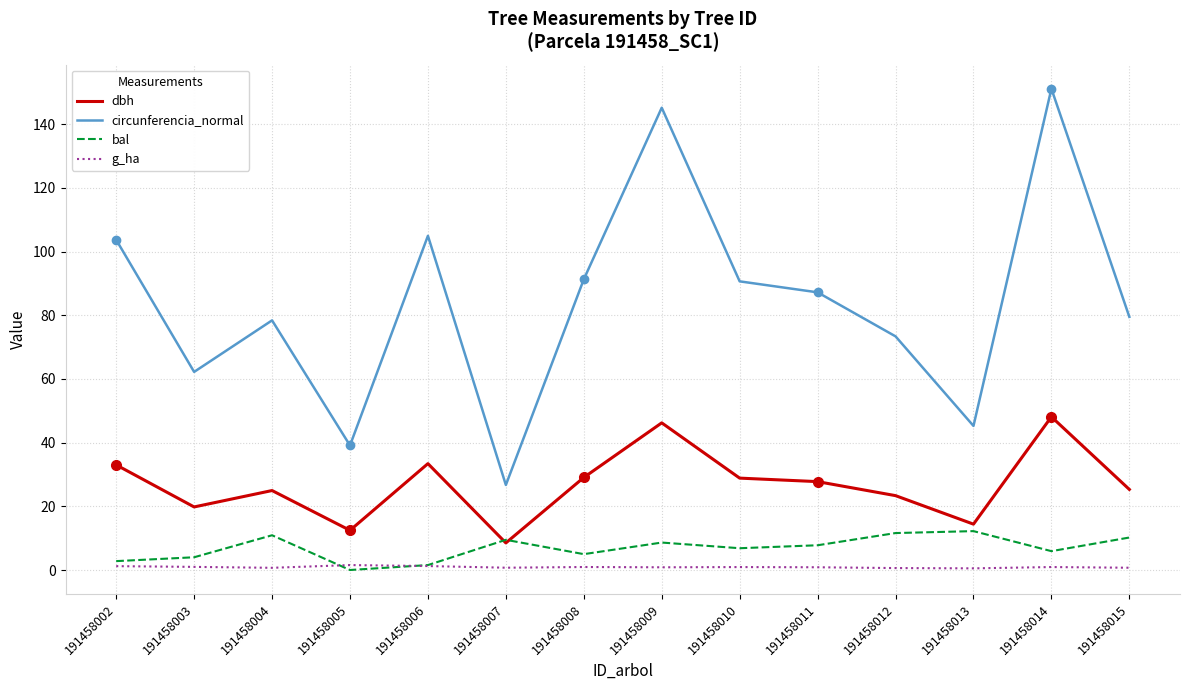

At 191458003, list the series in order from smallest to largest.

g_ha, bal, dbh, circunferencia_normal